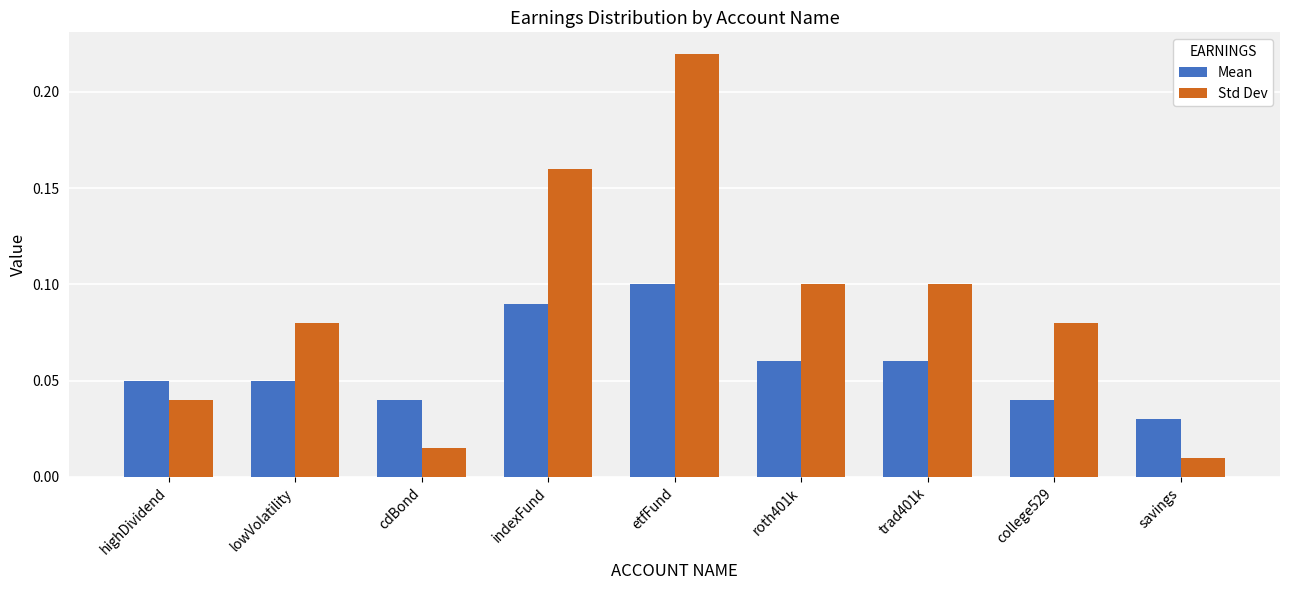

At which category is the sum across all series the highest?

etfFund